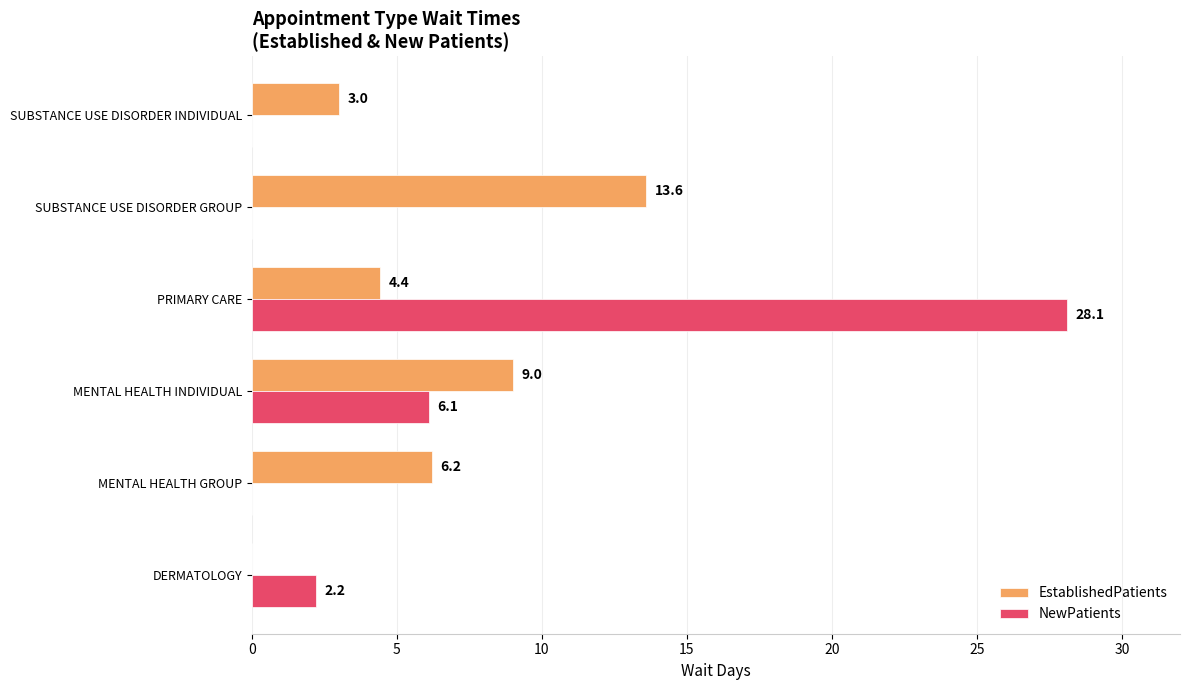

Which series changed the most between MENTAL HEALTH INDIVIDUAL and SUBSTANCE USE DISORDER INDIVIDUAL?

NewPatients